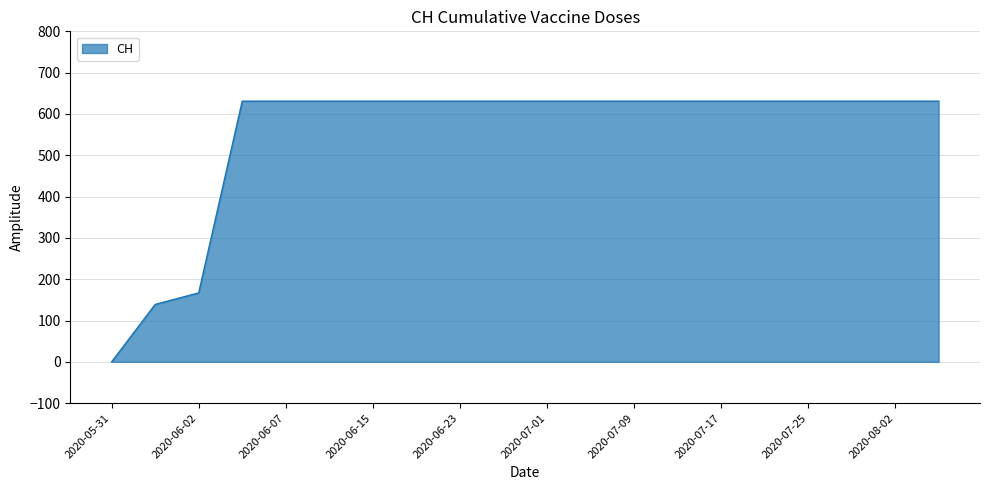

What is the greatest value displayed?

631